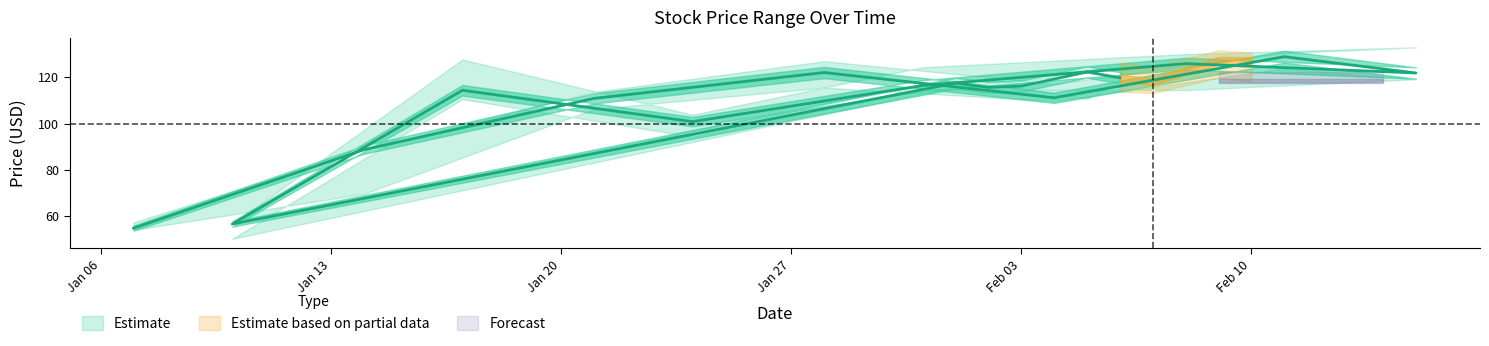

True or false: Low and High cross at least once.

False